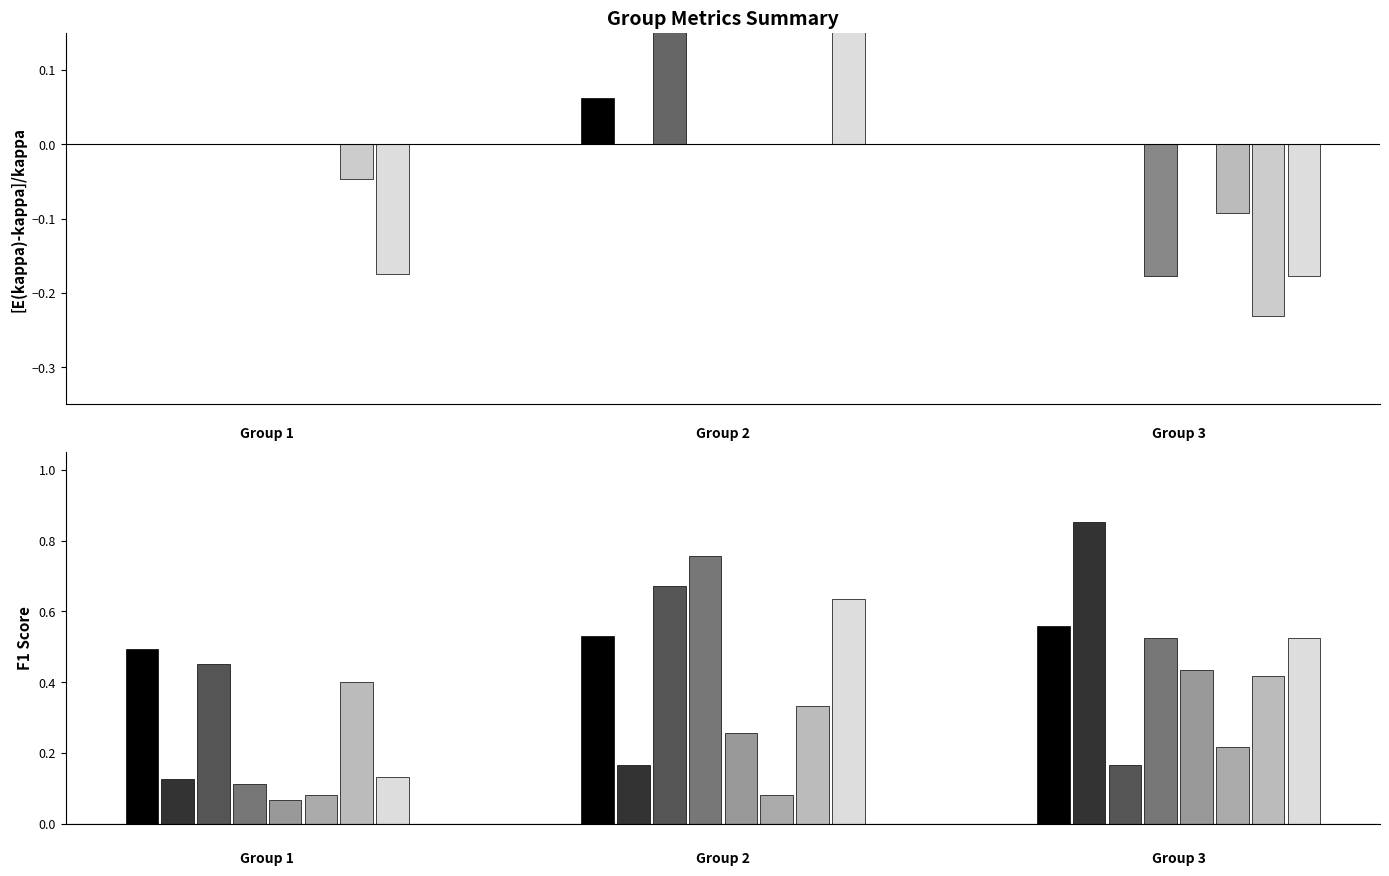

What is the minimum value shown in the chart?

-0.2